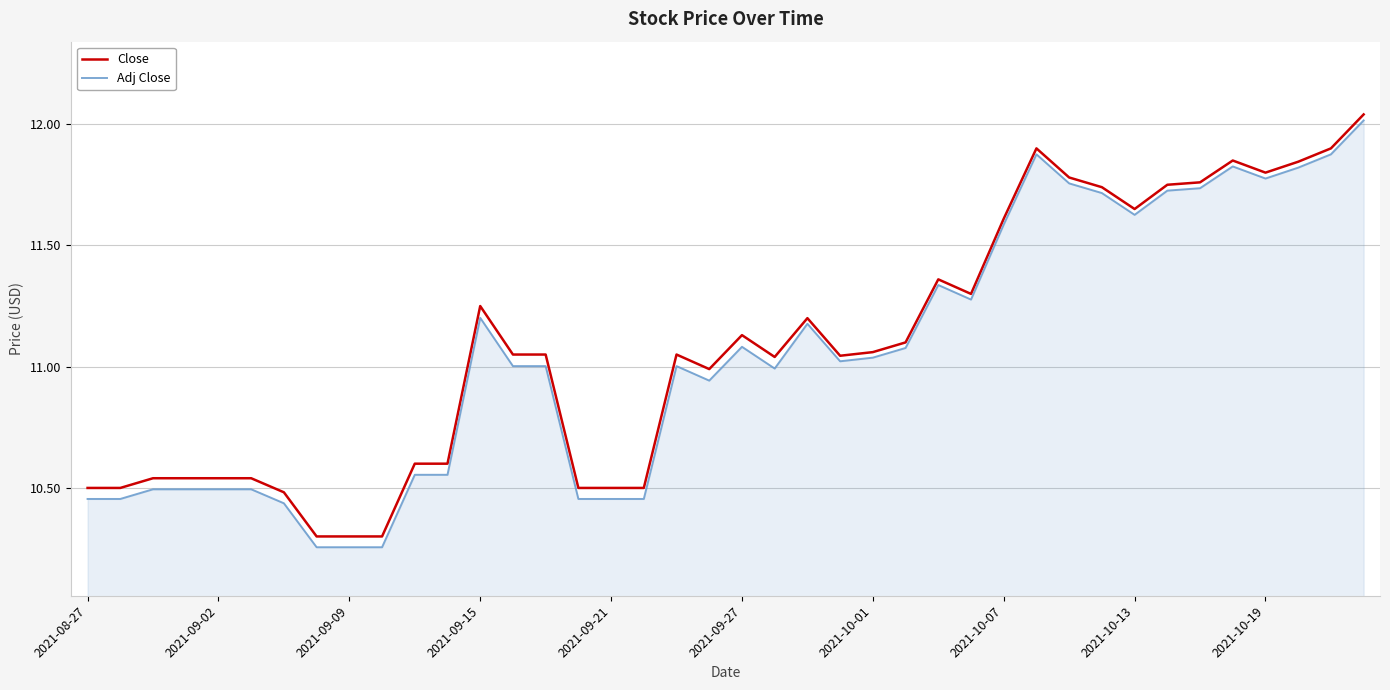

What is the difference between the second highest and second lowest values in the Close series?

1.6